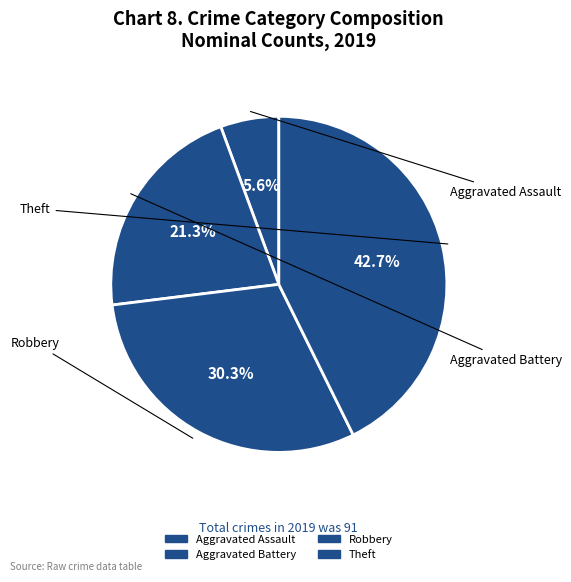

Rank the categories by value from highest to lowest.

Theft, Robbery, Aggravated Battery, Aggravated Assault